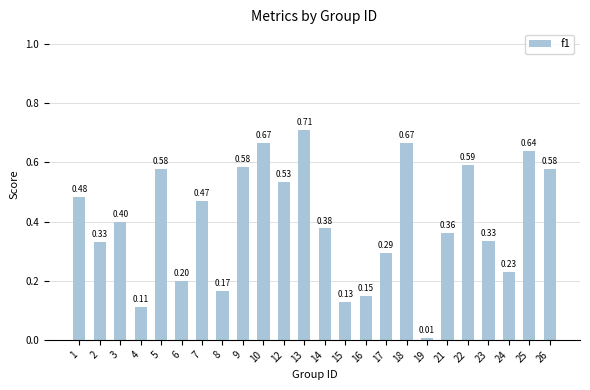

What is the average value?

0.4